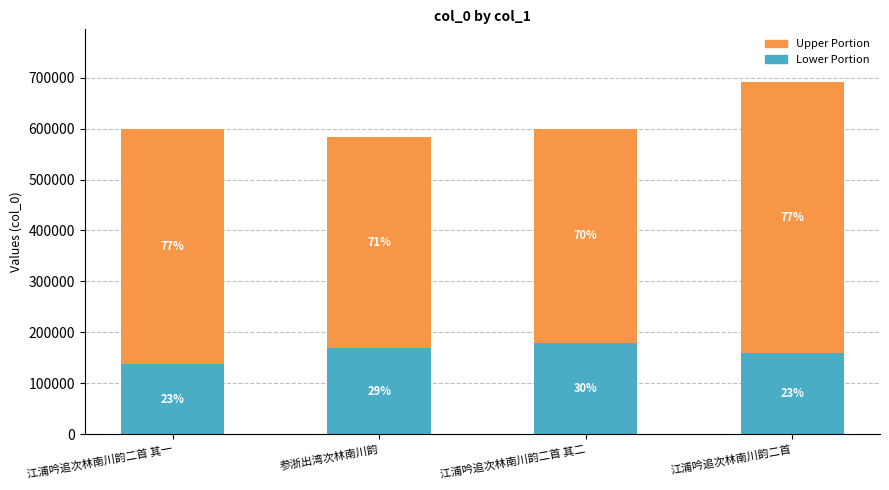

Between 江浦吟追次林南川韵二首 其二 and 江浦吟追次林南川韵二首, which series saw the biggest shift?

Upper Portion